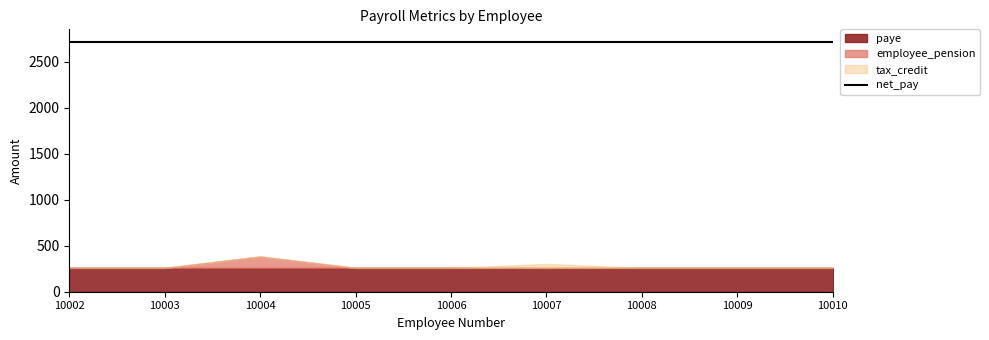

Reading left to right, what are all the values shown in this chart?

paye: 259.0	259.0	259.0	259.0	259.0	259.0	259.0	259.0	259.0
tax_credit: 0.0	0.0	0.0	0.0	0.0	43.2	0.0	0.0	0.0
employee_pension: 0.0	0.0	123.5	0.0	0.0	0.0	0.0	0.0	0.0
net_pay: 2715.0	2715.0	2715.0	2715.0	2715.0	2715.0	2715.0	2715.0	2715.0